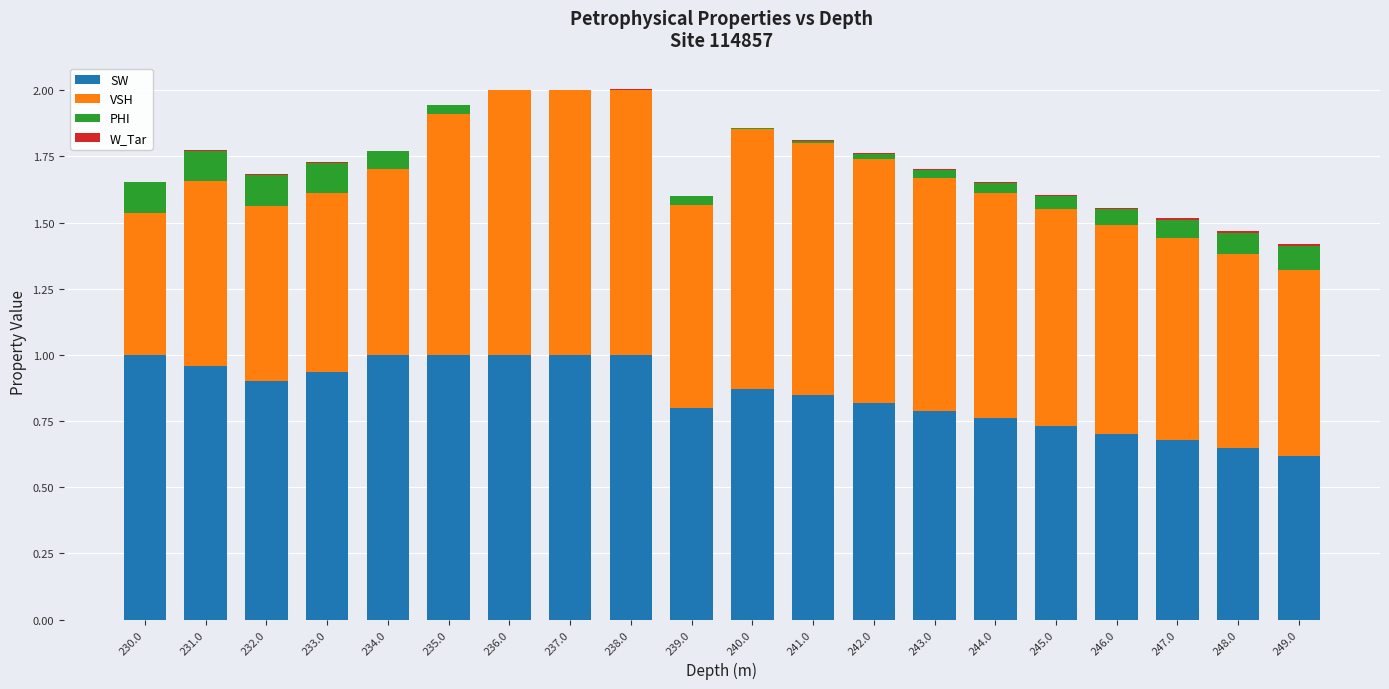

What is the total value across all series at 230.0?

1.7